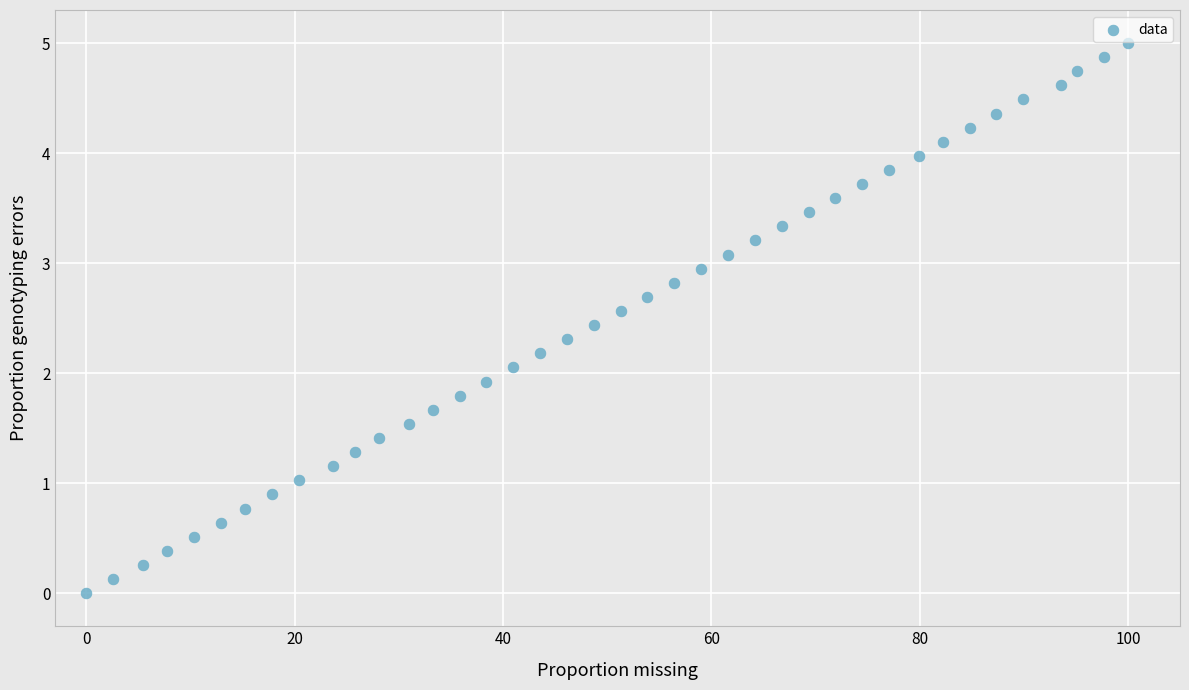

What is the range of X values (max minus min)?

100.0